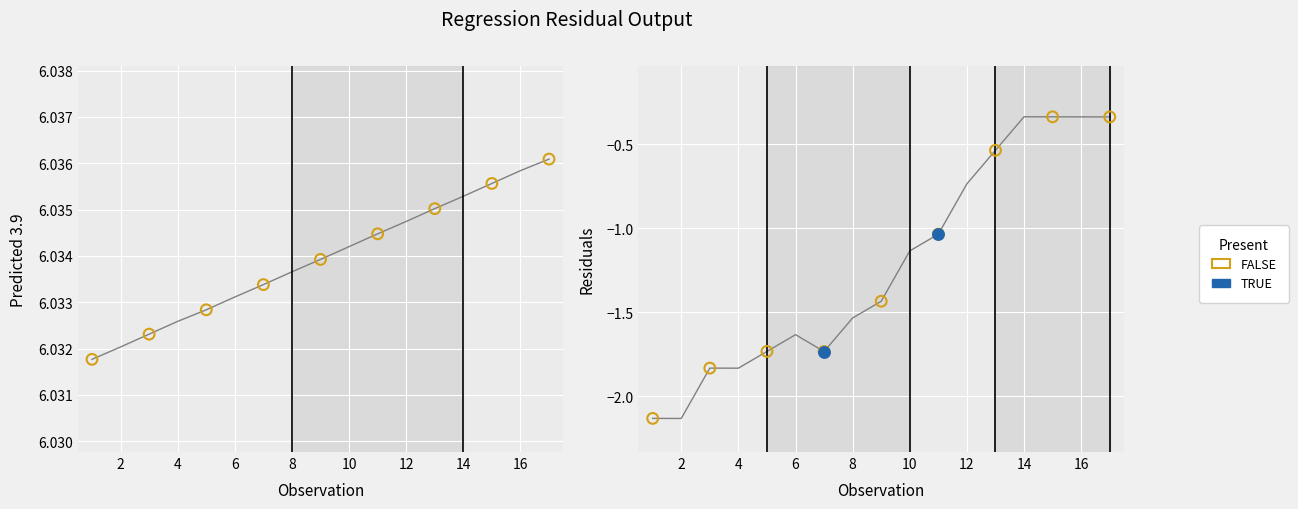

Which series reaches the maximum Y coordinate?

Predicted 3.9